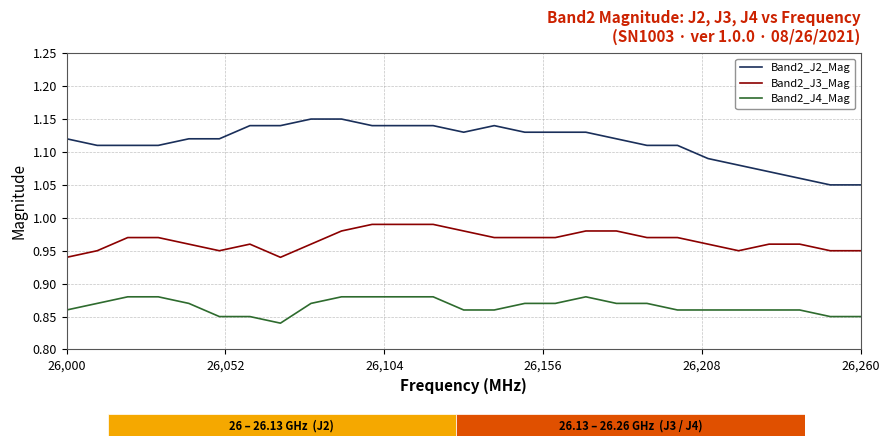

Which series has the widest spread of values?

Band2_J2_Mag